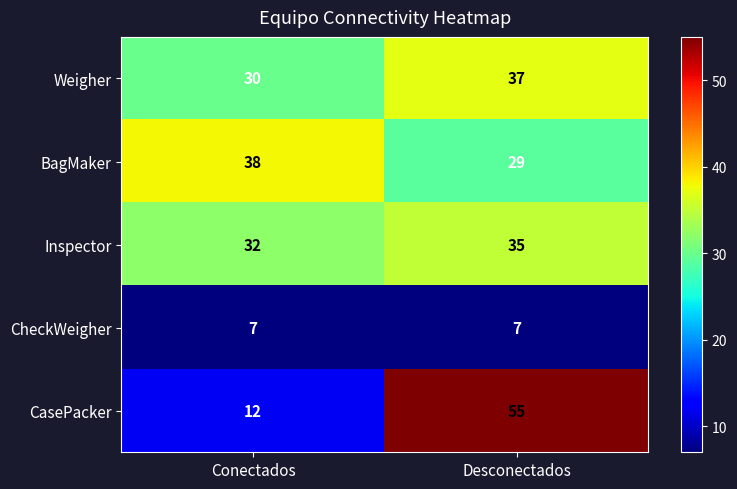

Which label corresponds to the largest value in the chart?

Desconectados